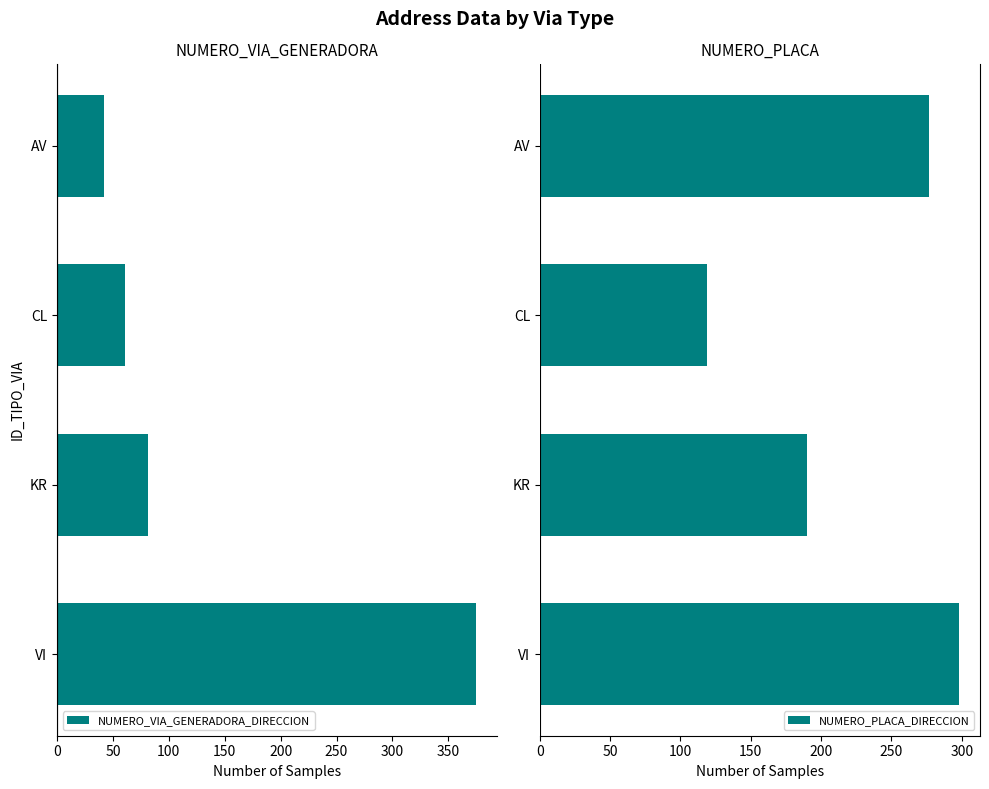

The value of NUMERO_PLACA_DIRECCION at AV is 147. True or false?

False